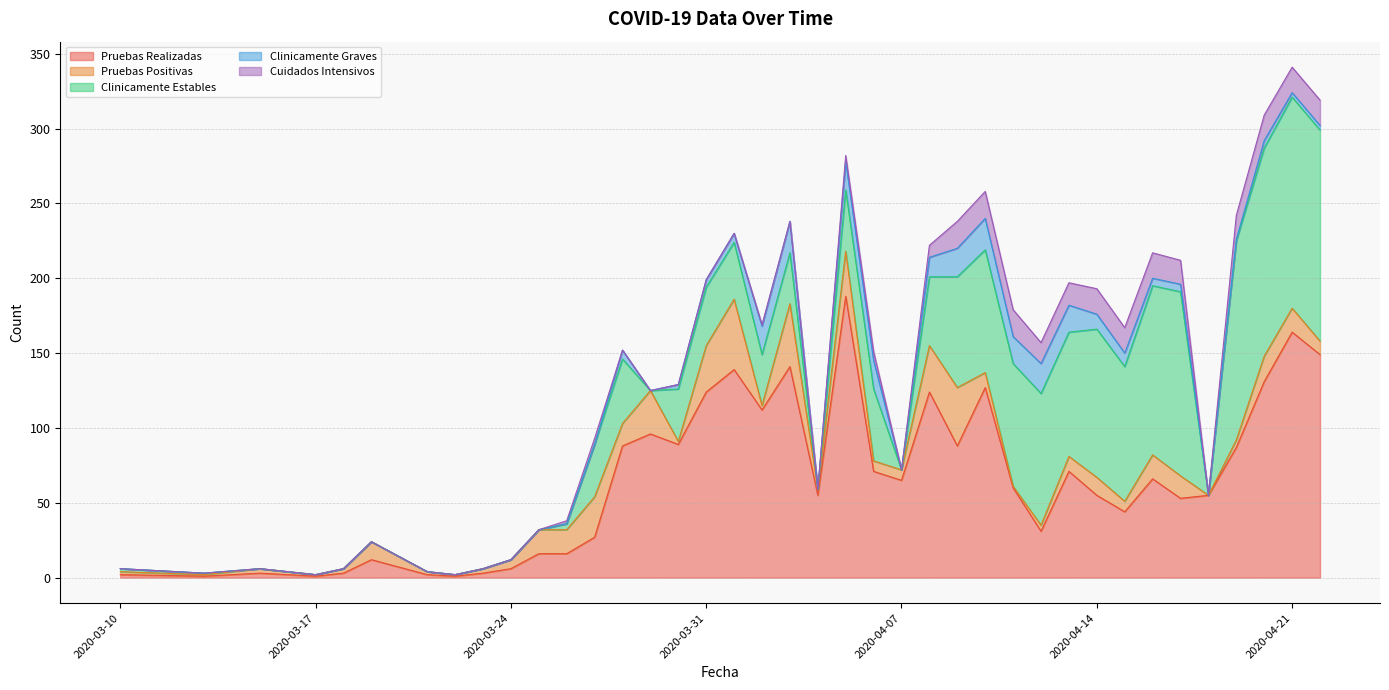

How many interior local valleys does the Clinicamente Estables series have?

6